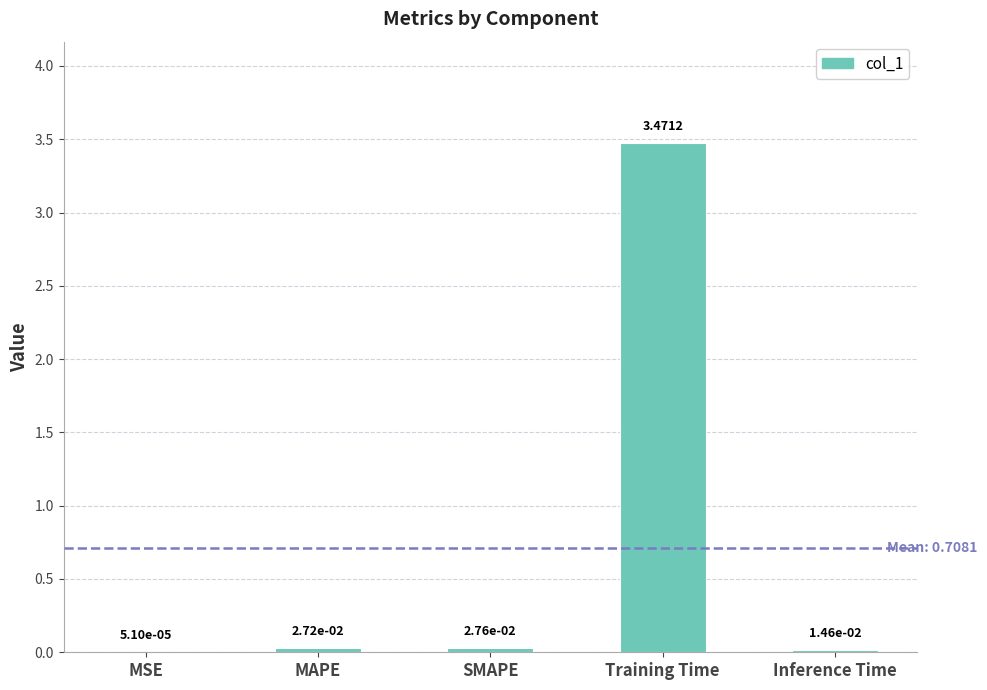

At which label is the value closest to 1?

SMAPE